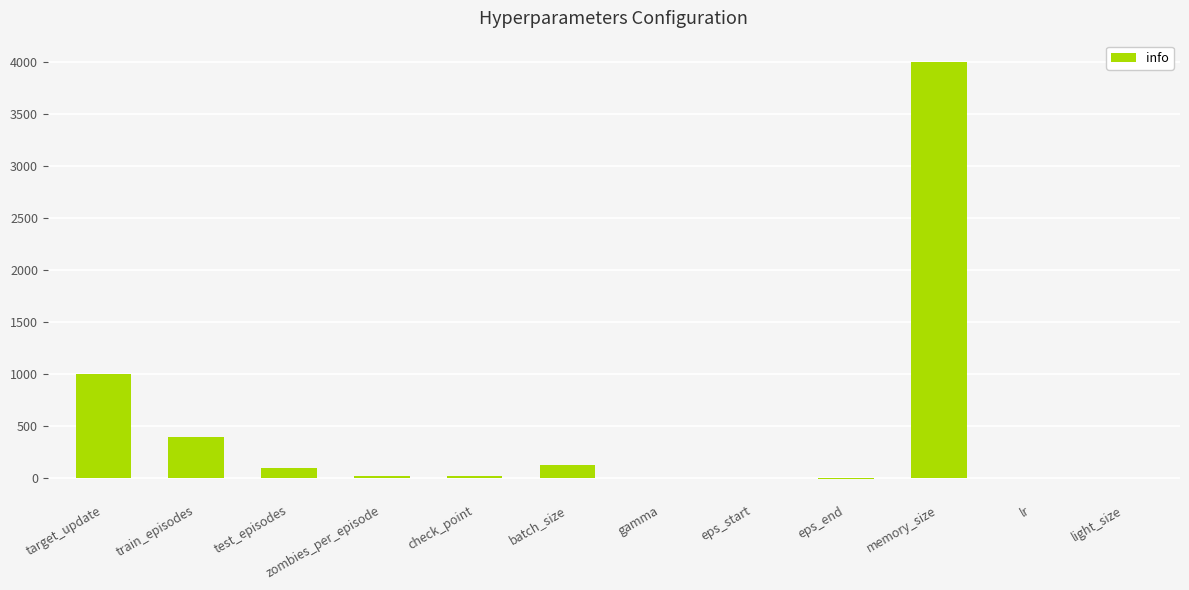

What value does the data have at target_update?

1000.0